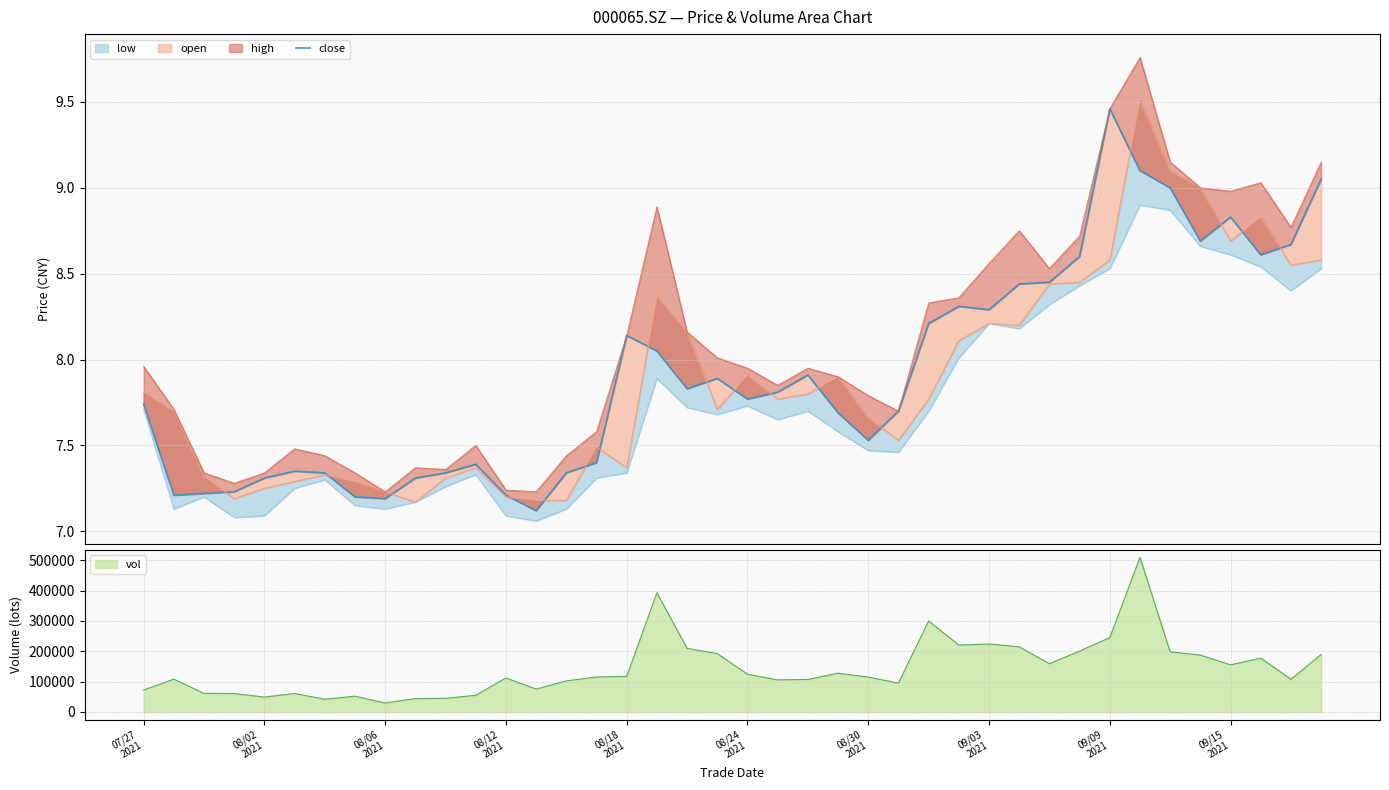

Is it true that the value at 14 is 2.1?

False